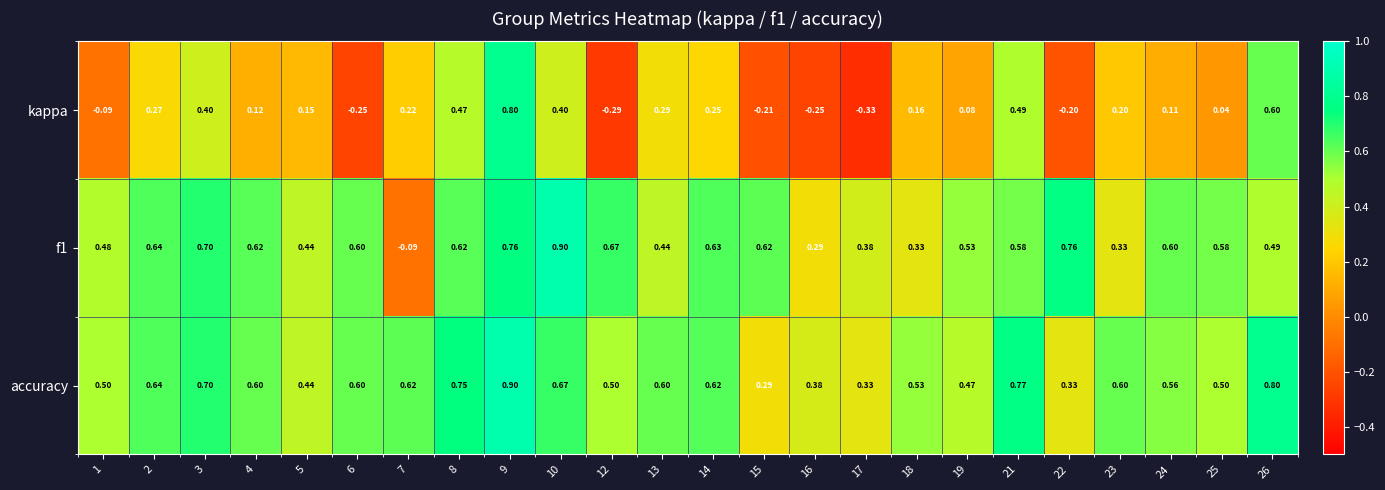

Is the value of kappa at 6 greater than the value of f1 at 15?

No